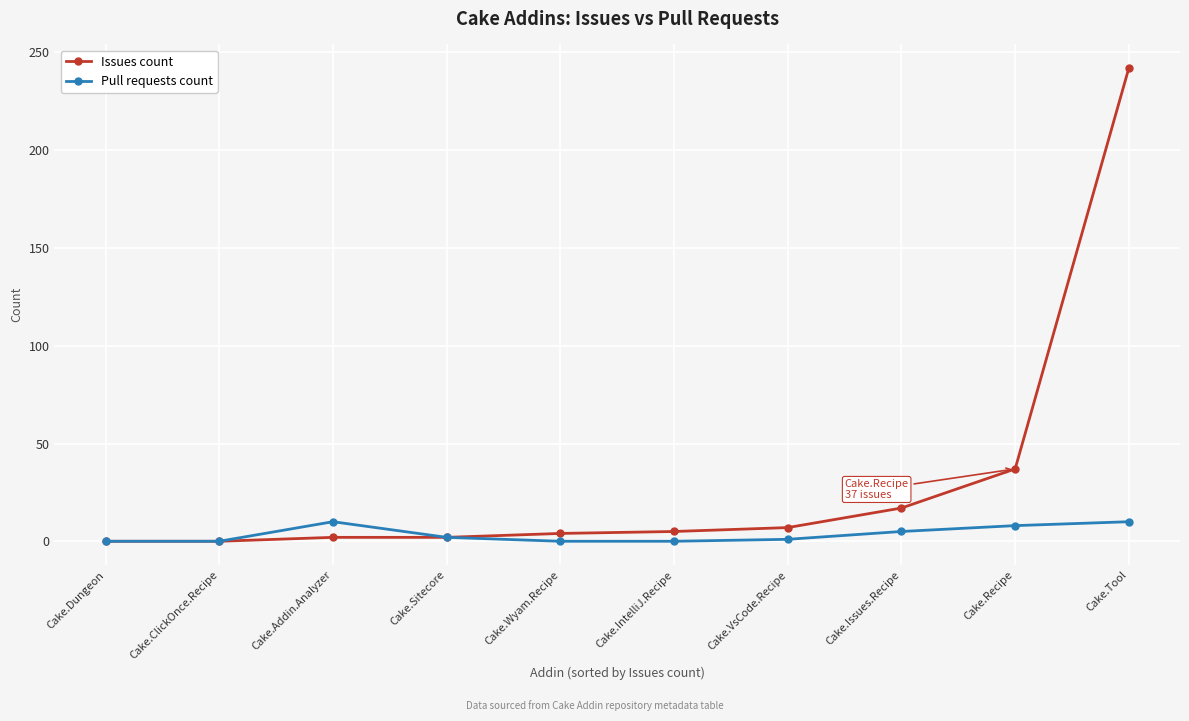

List the series in order of their overall mean, highest first.

Issues count, Pull requests count